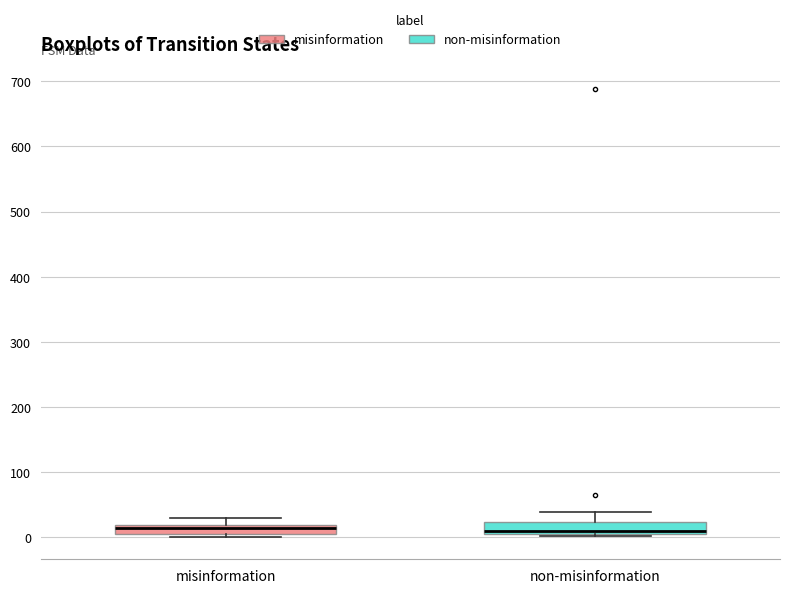

Where does the median line of the box for non-misinformation sit on the y-axis? The values are not printed on the chart, so give them approximately, as read against the axis.

10